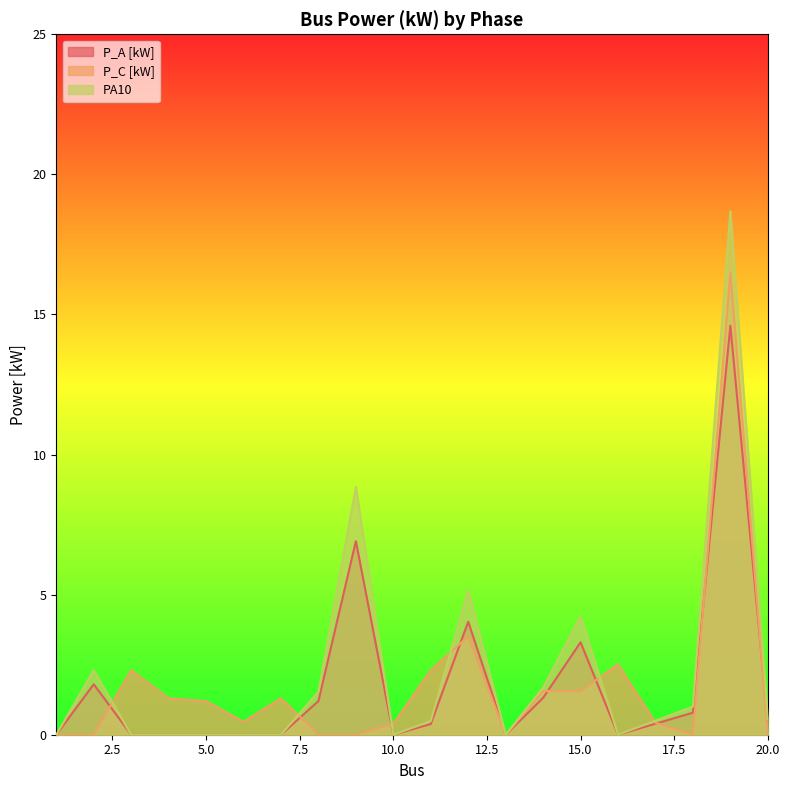

After their last crossing, which series has the higher values: PA10 or P_C [kW]?

PA10